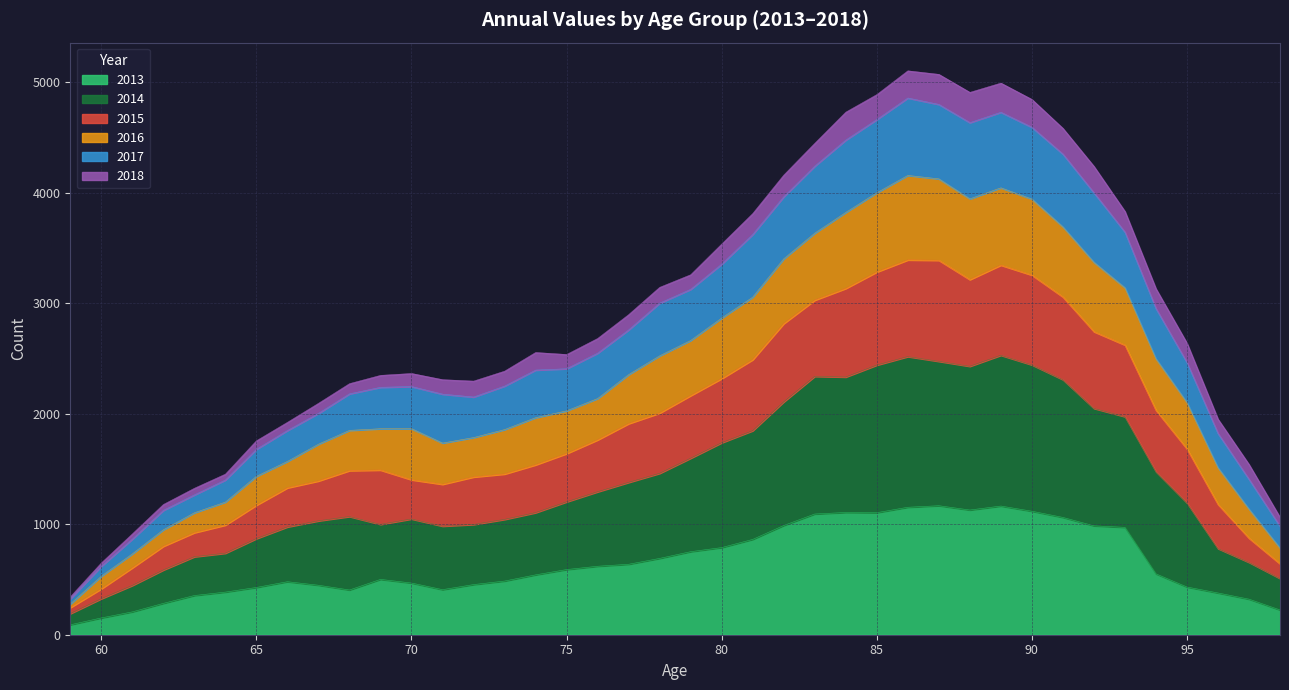

Which category has the lowest value in the 2013 series?

59